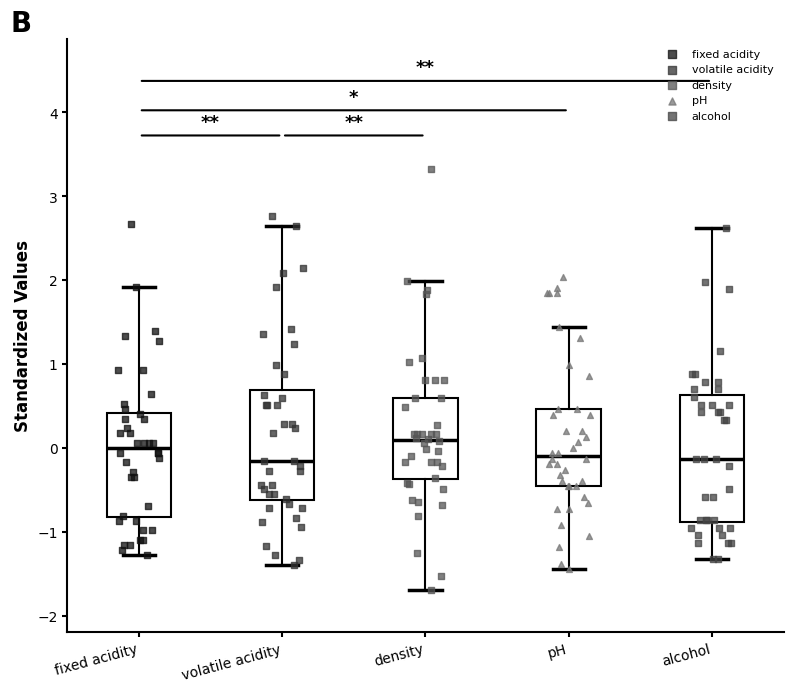

Where does the median line of the box for fixed acidity sit on the y-axis? The values are not printed on the chart, so give them approximately, as read against the axis.

0.0